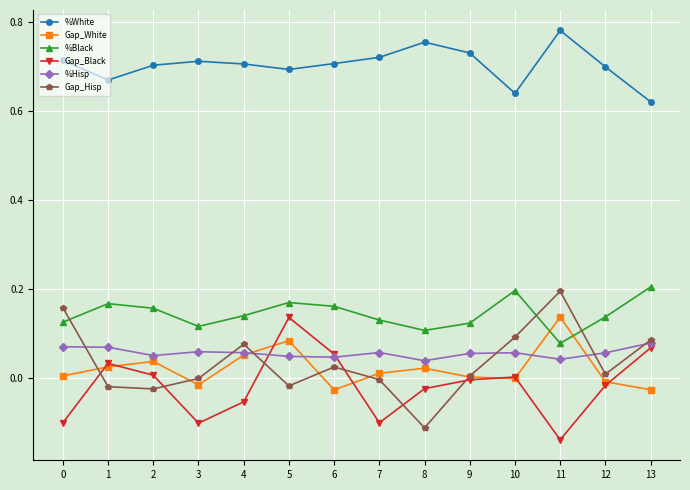

At how many categories does at least one series exceed 0?

14